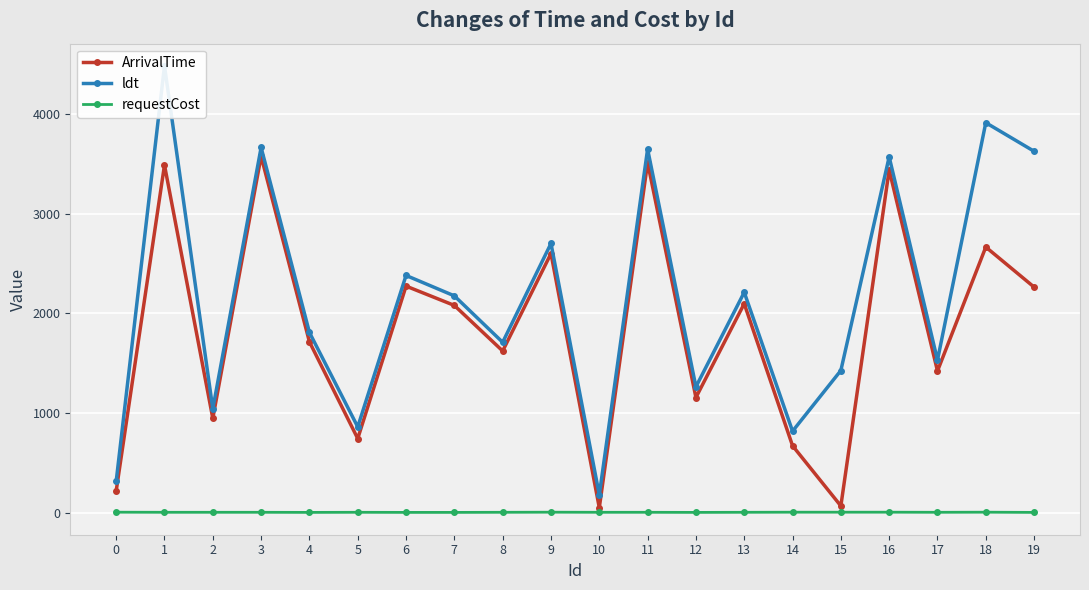

What value does the ldt series have at 15, to the nearest 10?

1420